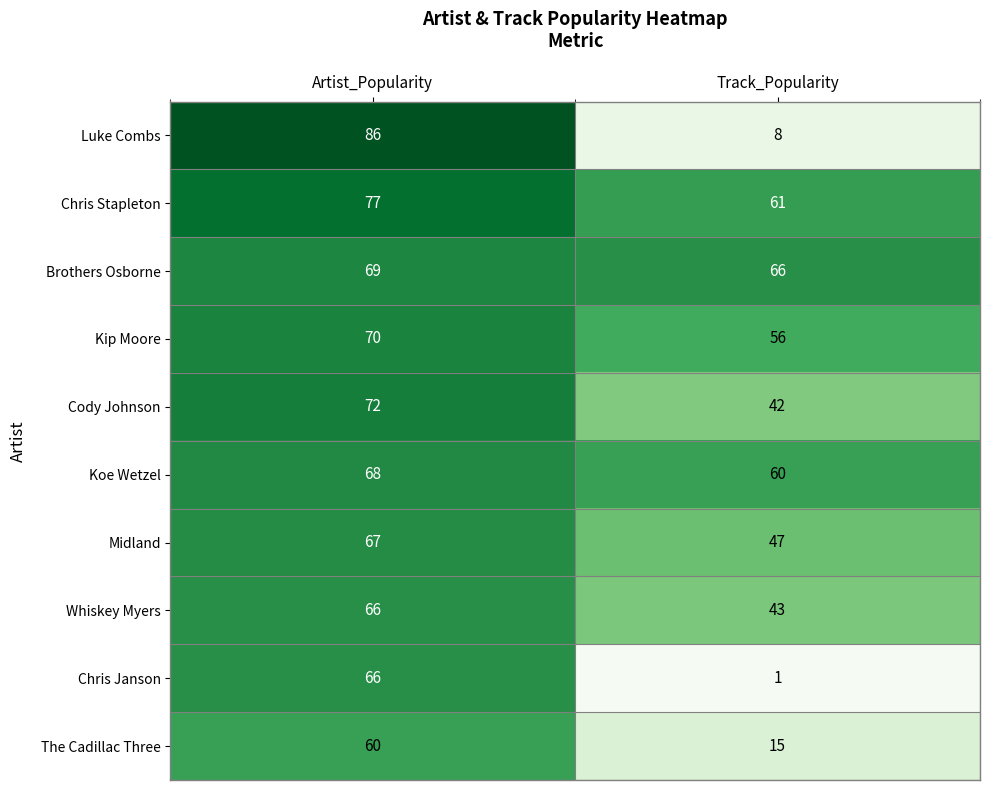

What is the sum of the Kip Moore values at Track_Popularity and Artist_Popularity?

126